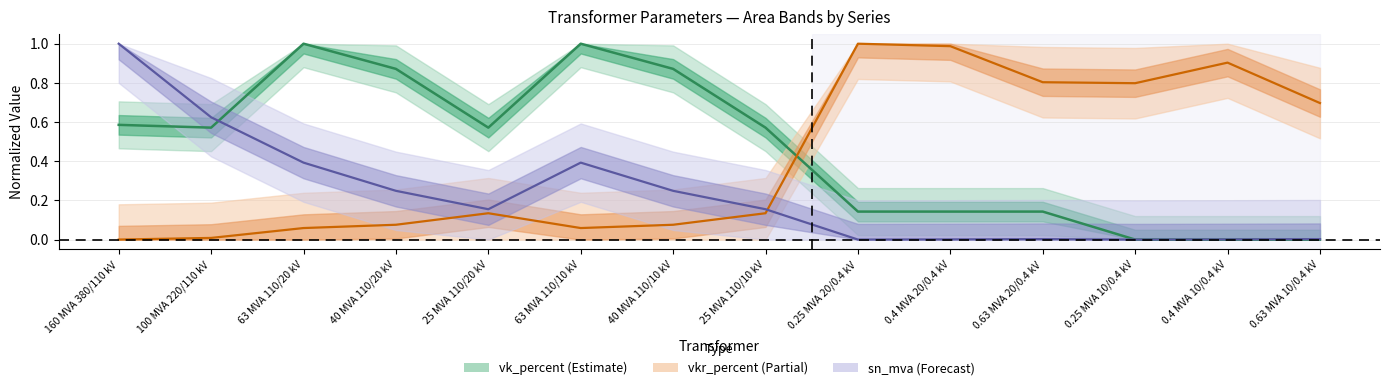

Reading left to right, extract all data points from this chart.

vk_percent: 160 MVA 380/110 kV=0.6	100 MVA 220/110 kV=0.6	63 MVA 110/20 kV=1.0	40 MVA 110/20 kV=0.9	25 MVA 110/20 kV=0.6	63 MVA 110/10 kV=1.0	40 MVA 110/10 kV=0.9	25 MVA 110/10 kV=0.6	0.25 MVA 20/0.4 kV=0.1	0.4 MVA 20/0.4 kV=0.1	0.63 MVA 20/0.4 kV=0.1	0.25 MVA 10/0.4 kV=0.0	0.4 MVA 10/0.4 kV=0.0	0.63 MVA 10/0.4 kV=0.0
vkr_percent: 160 MVA 380/110 kV=0.0	100 MVA 220/110 kV=0.0	63 MVA 110/20 kV=0.1	40 MVA 110/20 kV=0.1	25 MVA 110/20 kV=0.1	63 MVA 110/10 kV=0.1	40 MVA 110/10 kV=0.1	25 MVA 110/10 kV=0.1	0.25 MVA 20/0.4 kV=1.0	0.4 MVA 20/0.4 kV=1.0	0.63 MVA 20/0.4 kV=0.8	0.25 MVA 10/0.4 kV=0.8	0.4 MVA 10/0.4 kV=0.9	0.63 MVA 10/0.4 kV=0.7
sn_mva: 160 MVA 380/110 kV=1.0	100 MVA 220/110 kV=0.6	63 MVA 110/20 kV=0.4	40 MVA 110/20 kV=0.2	25 MVA 110/20 kV=0.2	63 MVA 110/10 kV=0.4	40 MVA 110/10 kV=0.2	25 MVA 110/10 kV=0.2	0.25 MVA 20/0.4 kV=0.0	0.4 MVA 20/0.4 kV=0.0	0.63 MVA 20/0.4 kV=0.0	0.25 MVA 10/0.4 kV=0.0	0.4 MVA 10/0.4 kV=0.0	0.63 MVA 10/0.4 kV=0.0